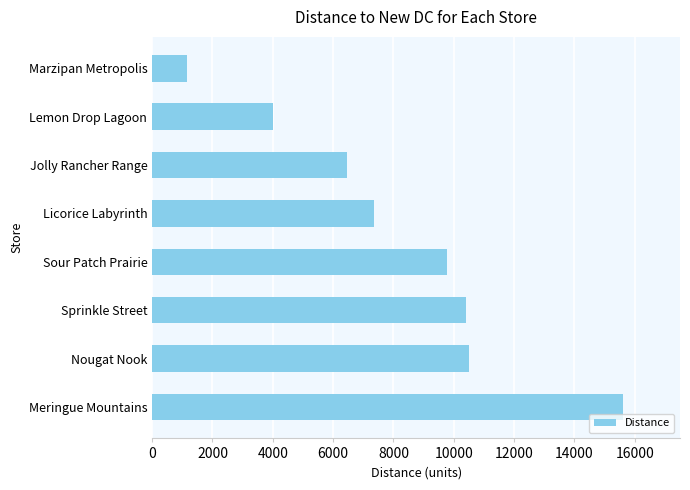

Does the chart contain any negative values?

No